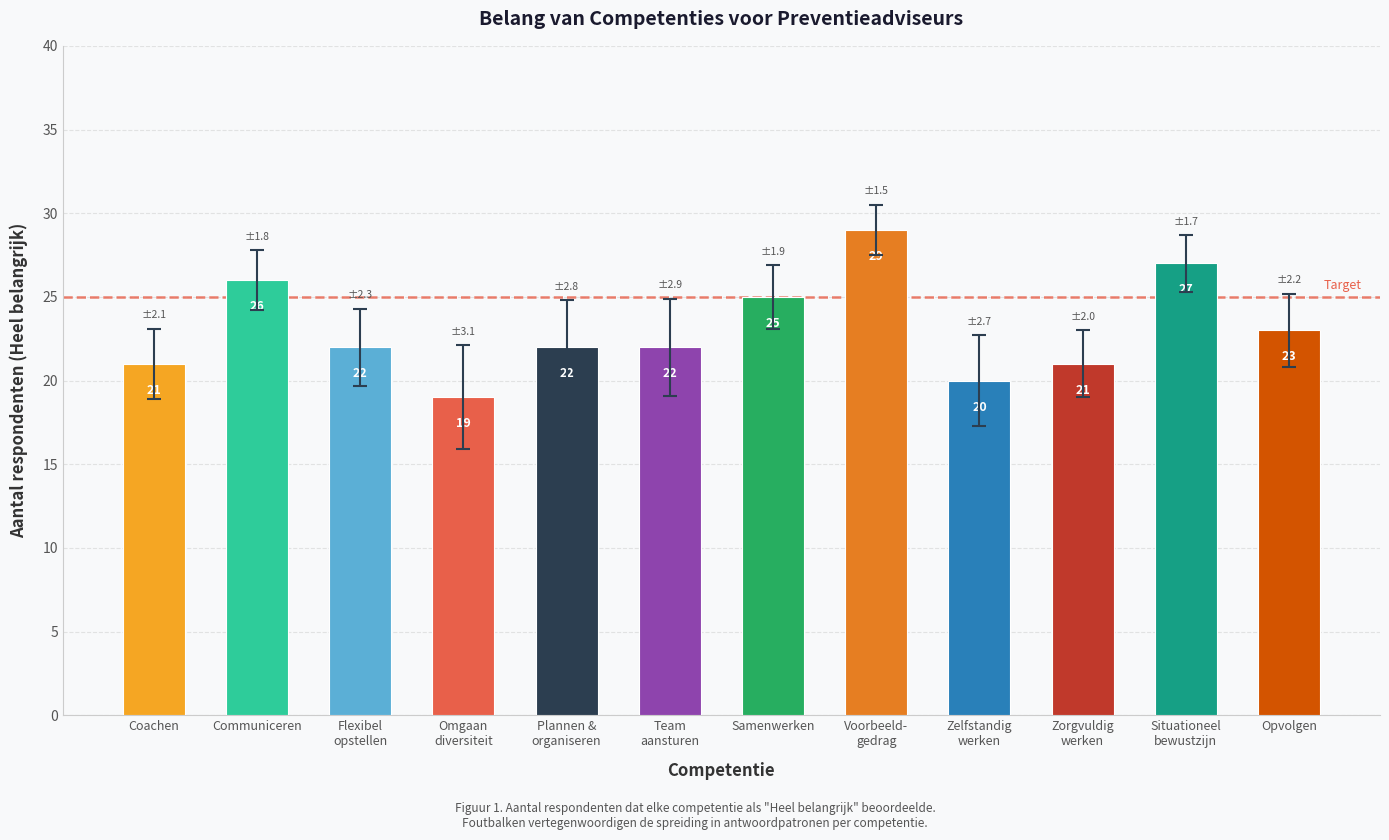

What is the maximum value shown in the chart?

29